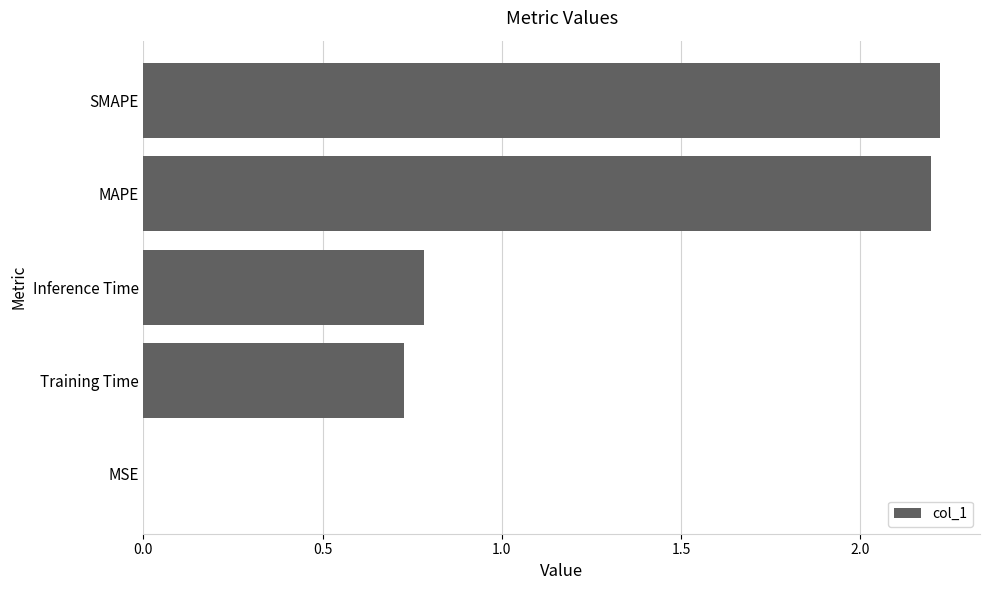

The value at SMAPE is 2.2. True or false?

True